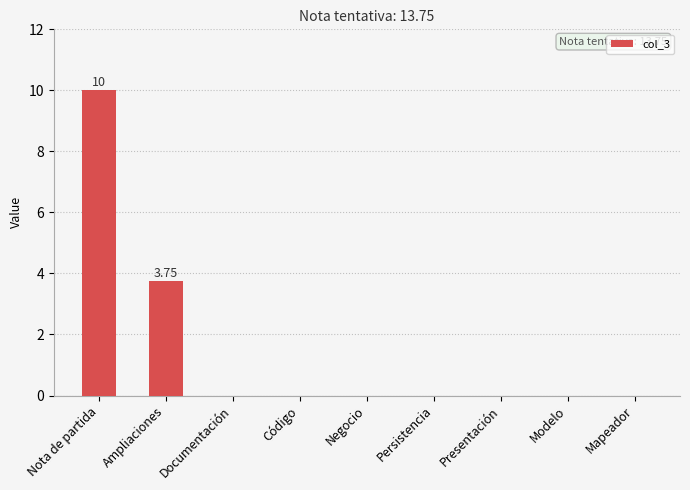

What is the sum of the values at Documentación and Nota de partida?

10.0